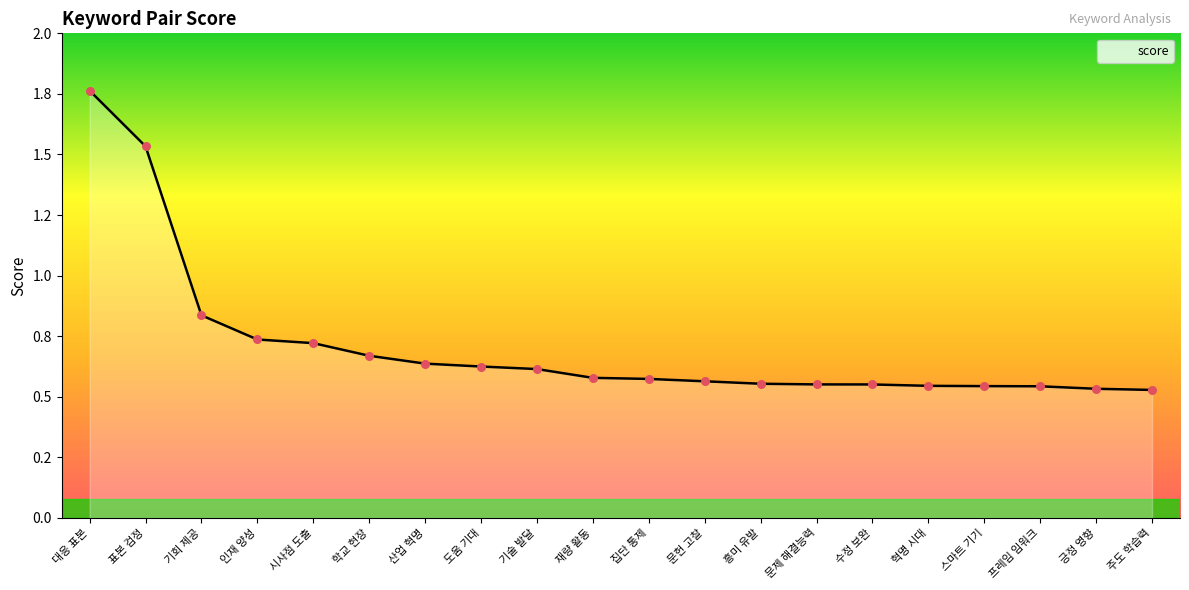

What is the change in value from 인재 양성 to 스마트 기기?

-0.2